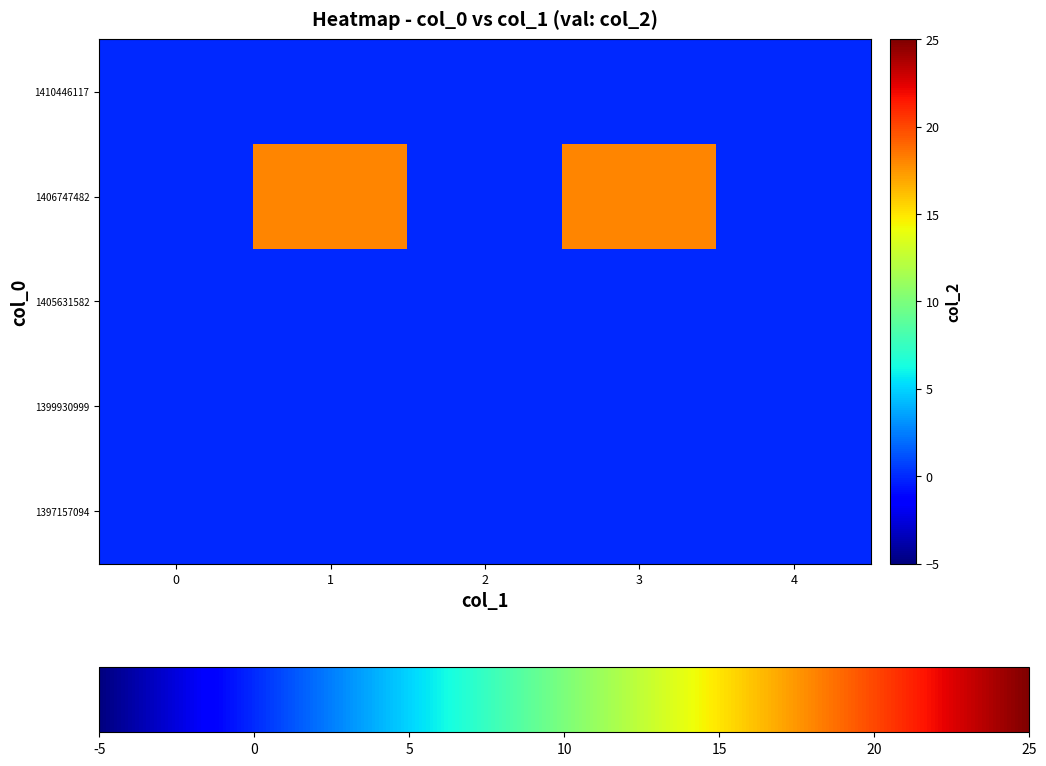

Reading left to right, list all the values displayed in this chart.

1397157094: 0=0	1=0	2=0	3=0	4=0
1399930999: 0=0	1=0	2=0	3=0	4=0
1405631582: 0=0	1=0	2=0	3=0	4=0
1406747482: 0=0	1=18	2=0	3=18	4=0
1410446117: 0=0	1=0	2=0	3=0	4=0